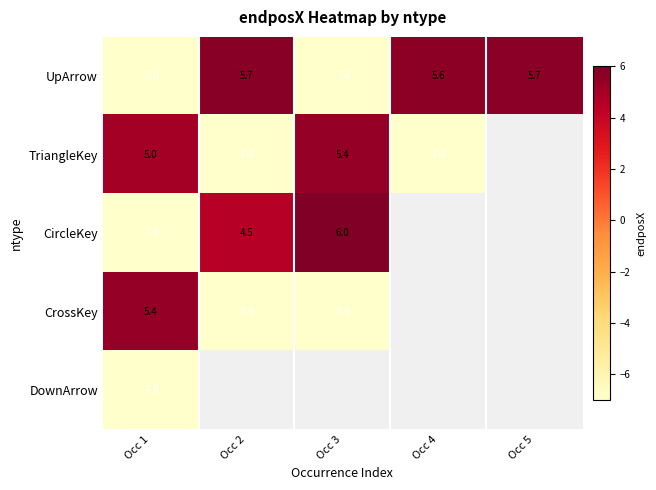

What is the minimum value for UpArrow?

-7.0